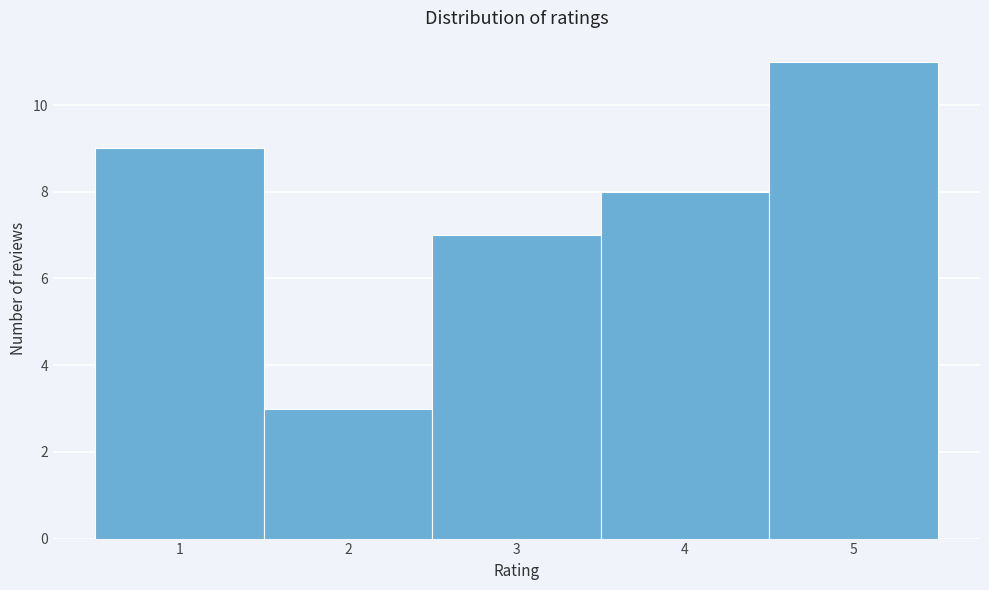

Reading left to right, list every bar in this chart as the range it spans on the x-axis followed by its height. The values are not printed on the chart, so give them approximately, as read against the axis.

0.5 to 1.5: 9
1.5 to 2.5: 3
2.5 to 3.5: 7
3.5 to 4.5: 8
4.5 to 5.5: 11